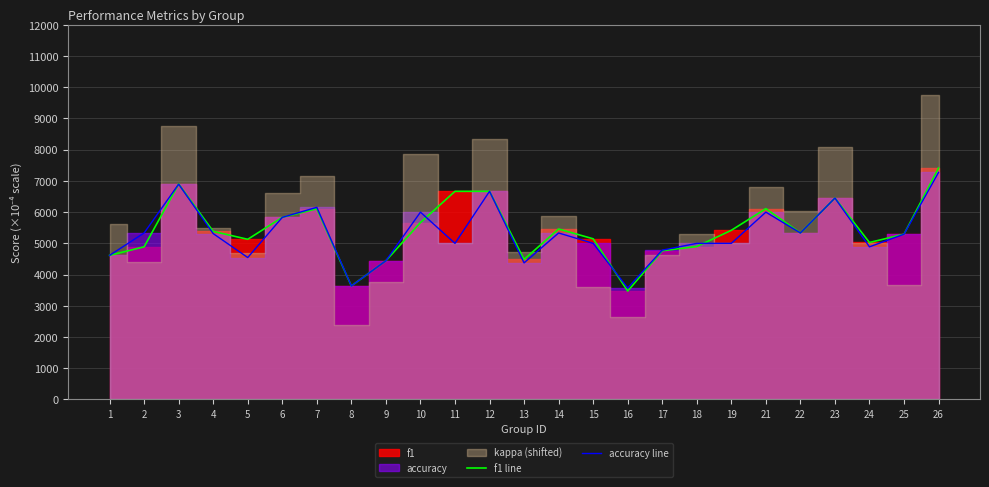

The accuracy line series shows 7362.4 at 25. True or false?

False